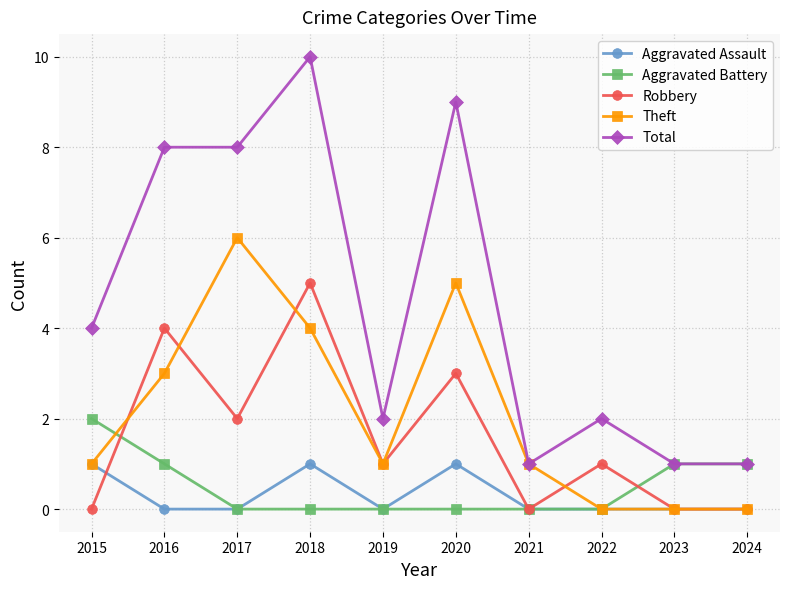

The Robbery series shows 0 at 2023. True or false?

True